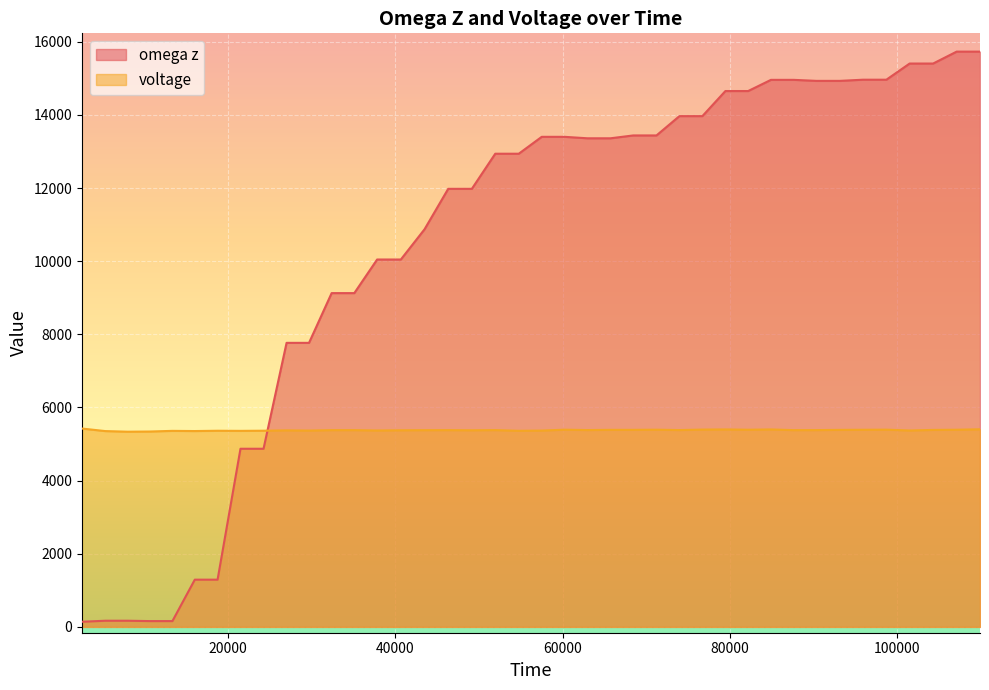

At which label is omega z closest to 7936?

27000